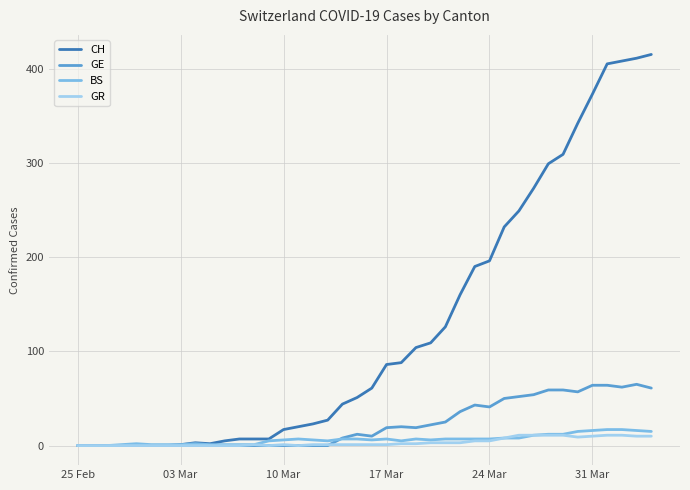

Which series has the largest range (max minus min)?

CH